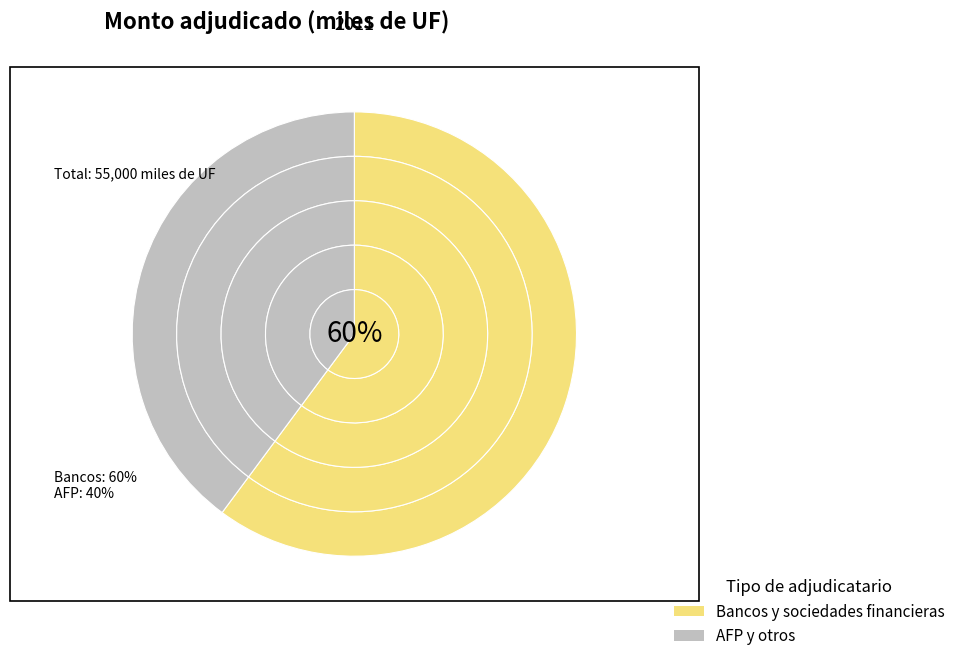

What is the difference between the highest and lowest values at 20-12-2011?

1300